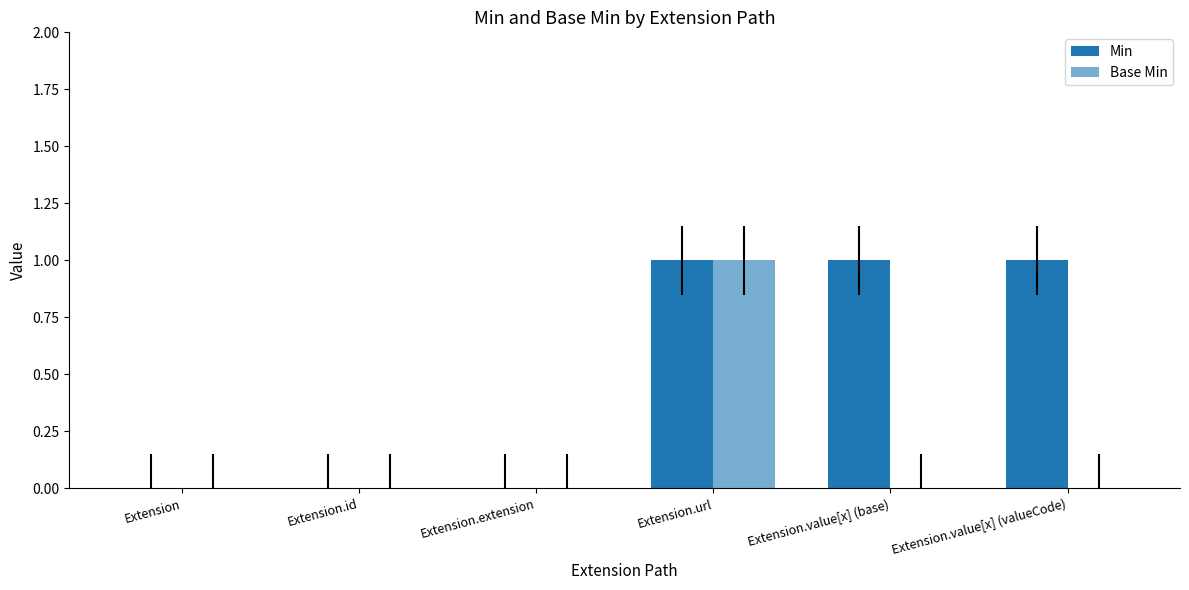

Which category has the lowest value in the Base Min series?

Extension